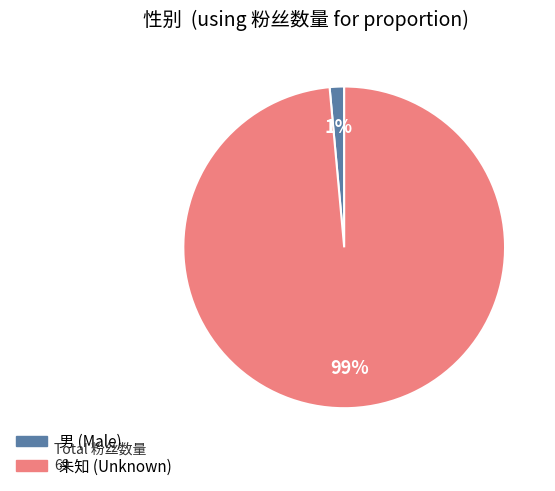

True or false: 未知 accounts for 89% of the total.

False